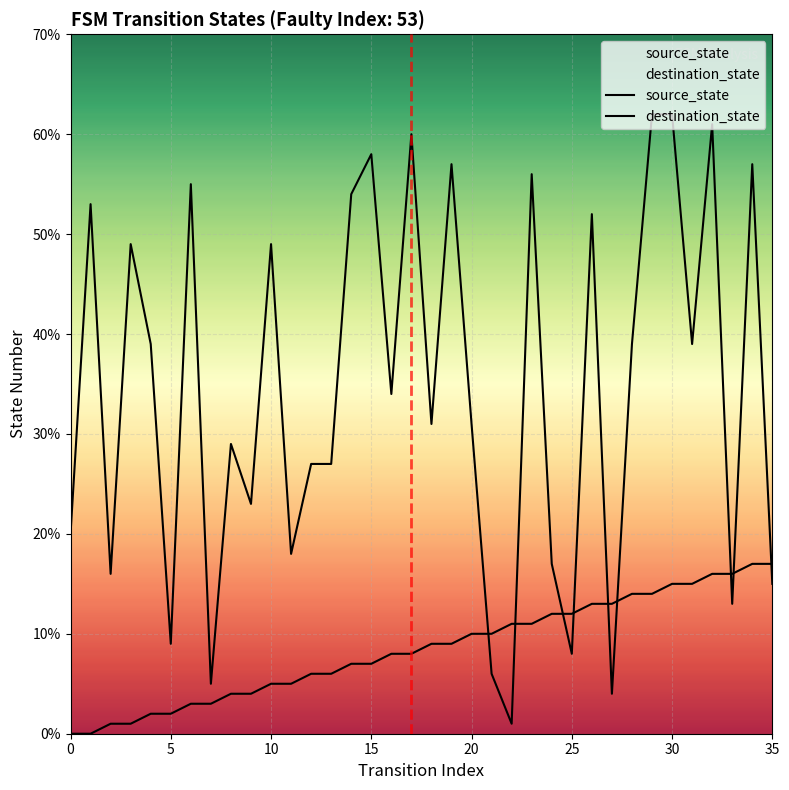

Does the chart display data point markers on the line(s)?

No